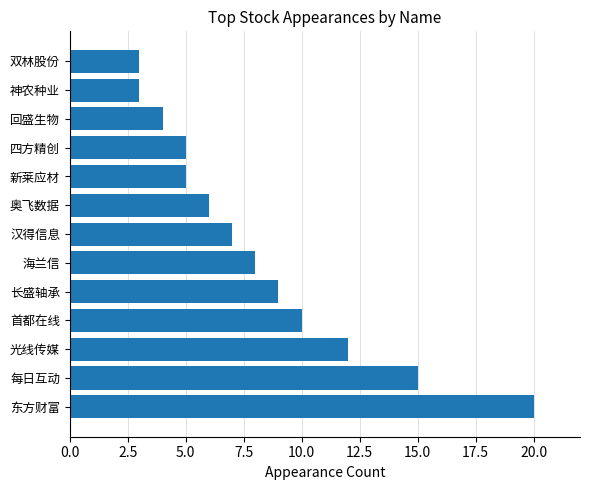

True or false: the data shows 5 at 海兰信.

False